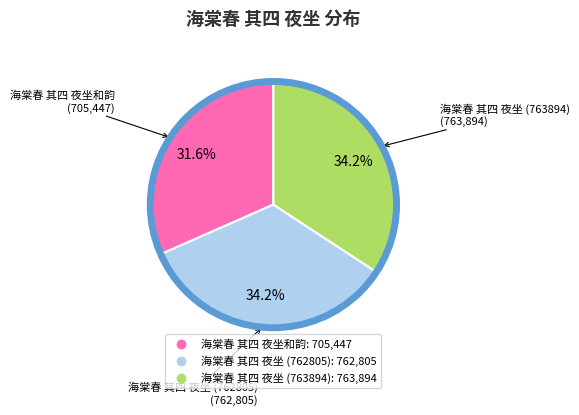

Which category has the smallest portion of the pie?

海棠春 其四 夜坐和韵